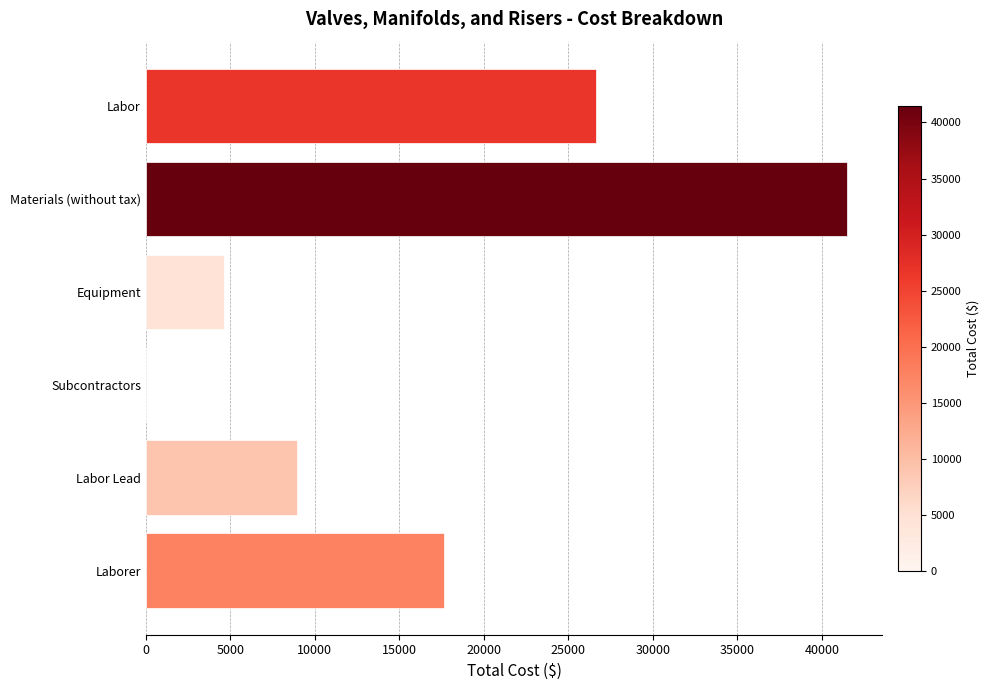

Are the bars horizontal?

Yes